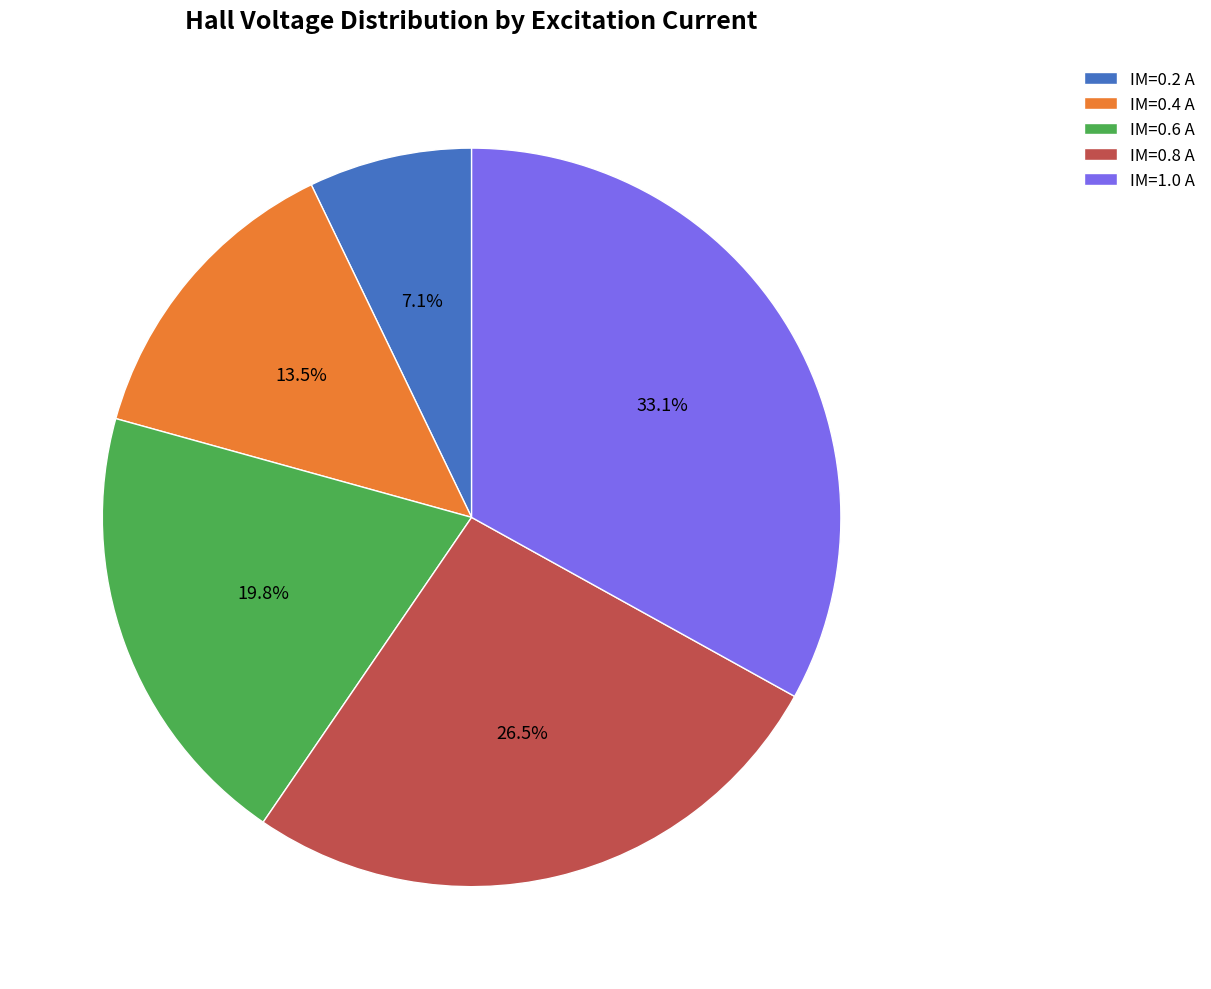

Does IM=0.4 A account for over 50% of the chart?

No